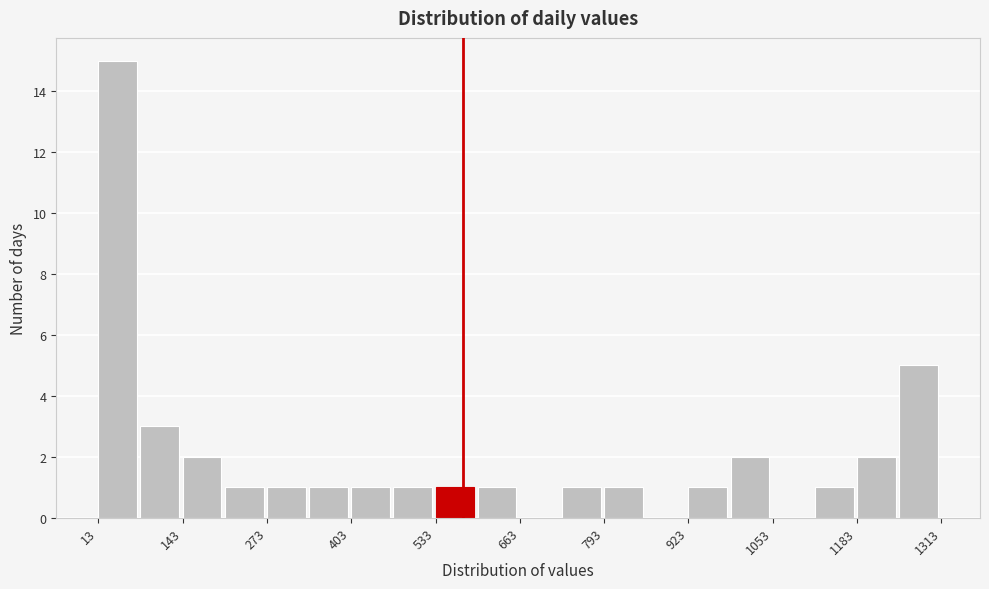

Read against the x-axis, roughly where is the centre of the tallest bar?

40